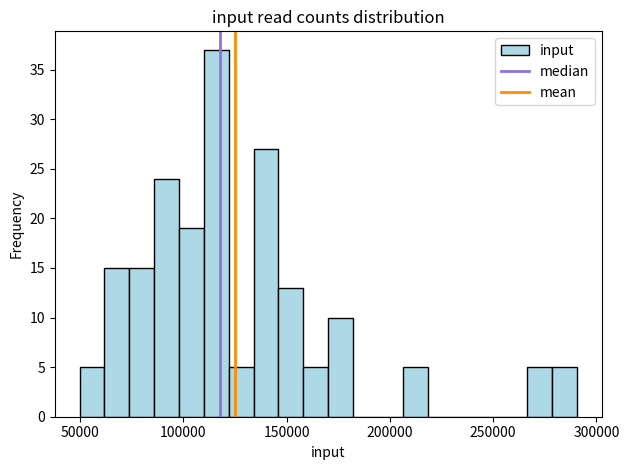

Around what value on the x-axis is the tallest bar? Give the approximate position of its centre, as read against the axis.

115000